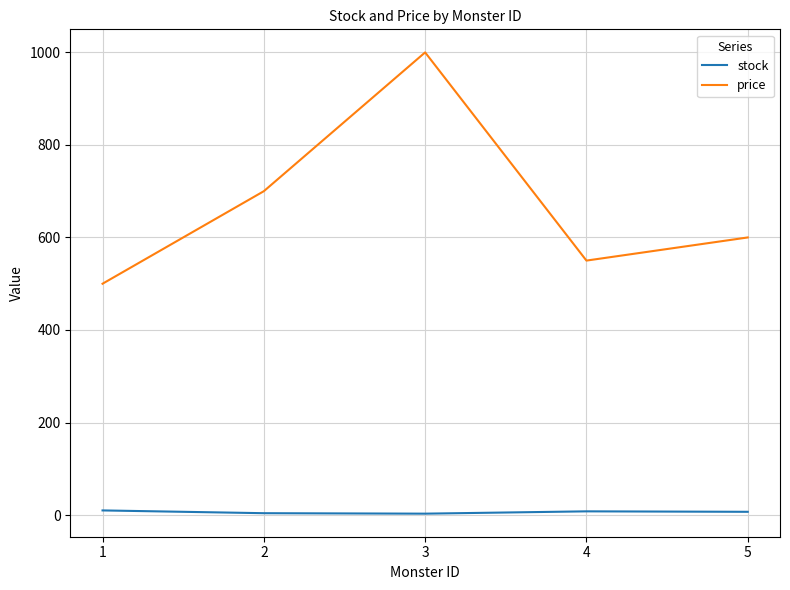

What is the maximum value shown in the chart?

1000